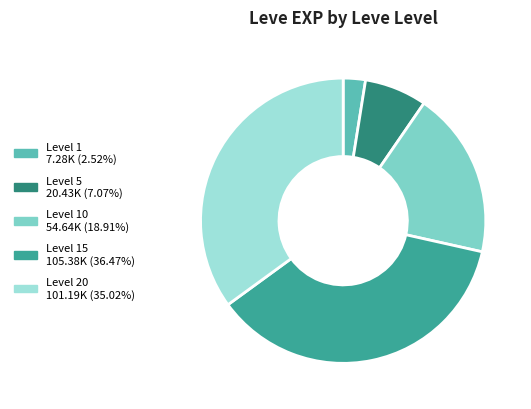

Is there a majority slice in this chart?

No